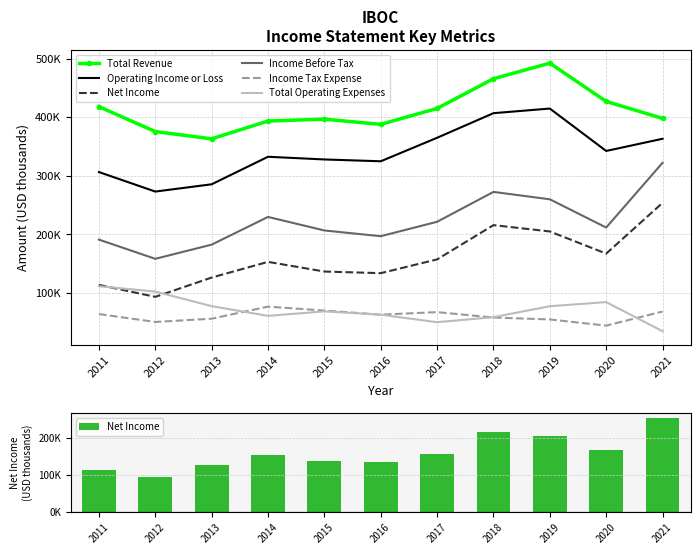

Reading left to right, list all the values displayed in this chart.

Total Revenue: 2011=418100	2012=375600	2013=363200	2014=393600	2015=396800	2016=387900	2017=415100	2018=465800	2019=492400	2020=427000	2021=398100
Operating Income or Loss: 2011=306500	2012=273200	2013=285600	2014=332600	2015=328000	2016=324900	2017=365000	2018=407000	2019=414900	2020=342500	2021=363300
Net Income: 2011=113900	2012=93500	2013=126400	2014=153200	2015=136700	2016=133900	2017=157400	2018=215900	2019=205100	2020=167300	2021=253900
Income Before Tax: 2011=191200	2012=158400	2013=182600	2014=229900	2015=206800	2016=197000	2017=221600	2018=272600	2019=260000	2020=211800	2021=322300
Income Tax Expense: 2011=64100	2012=50600	2013=56200	2014=76800	2015=70100	2016=63100	2017=67400	2018=58200	2019=54900	2020=44400	2021=68400
Total Operating Expenses: 2011=111600	2012=102500	2013=77600	2014=61000	2015=68700	2016=63000	2017=50200	2018=58800	2019=77500	2020=84500	2021=34800